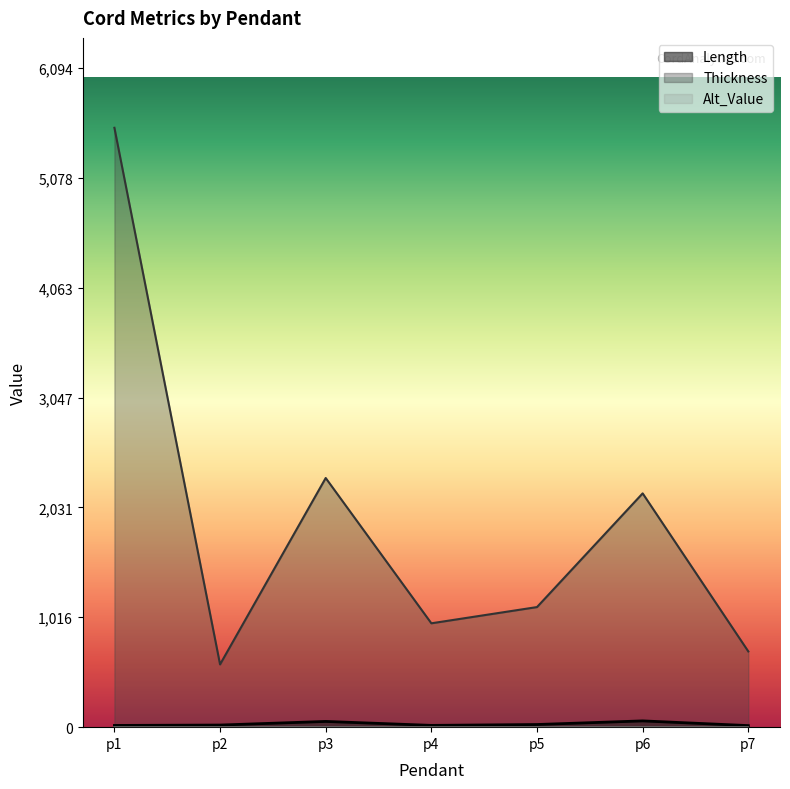

List the series in order of their peak value, highest first.

Thickness, Length